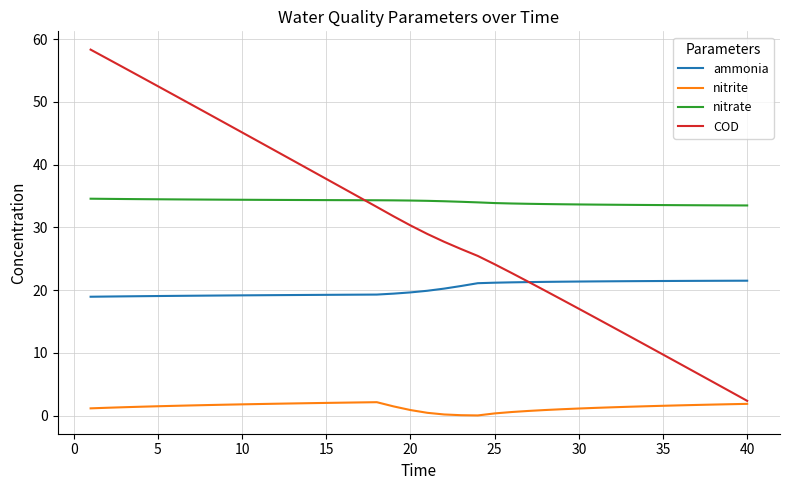

True or false: nitrite and ammonia cross at least once.

False